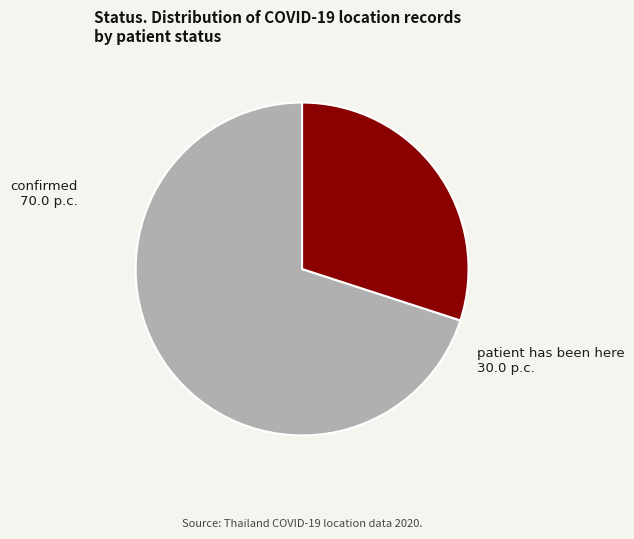

Is there any slice that represents more than half of the pie?

Yes